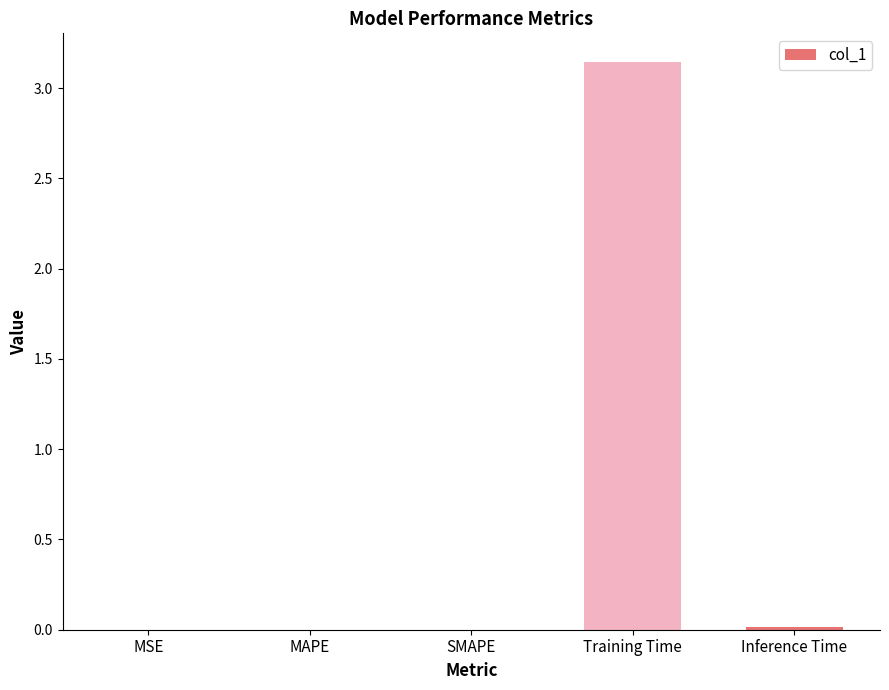

Which has a higher value, MSE or Training Time?

Training Time